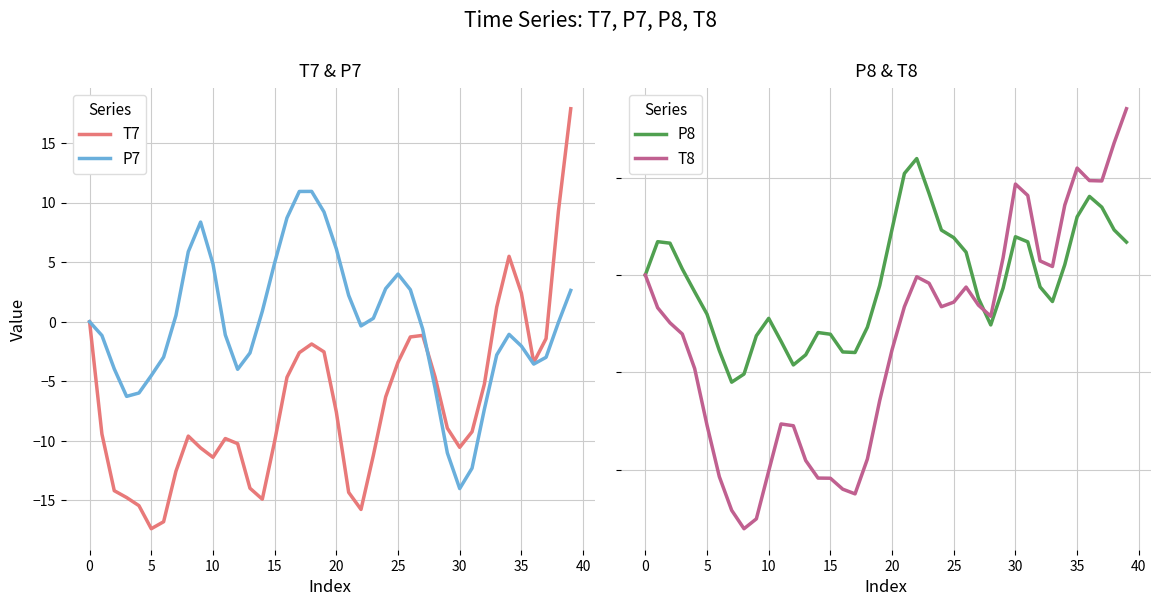

What is the total value across all series at 18?

-15.2